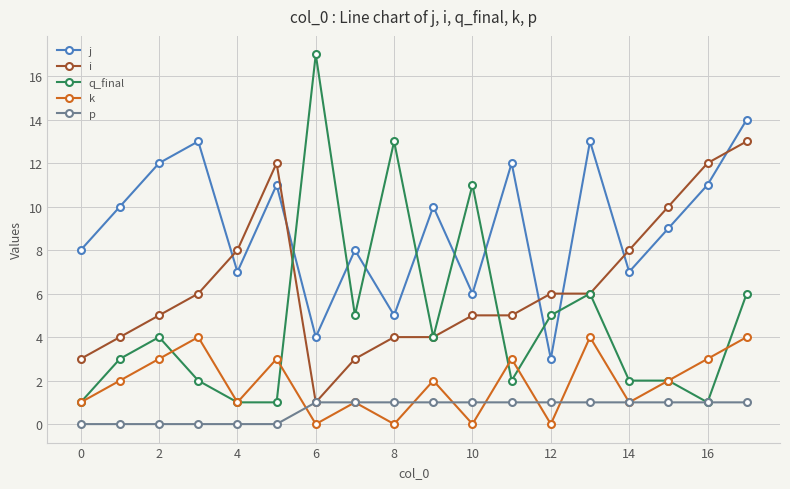

Reading right to left, what are all the values shown in this chart?

j: 14	11	9	7	13	3	12	6	10	5	8	4	11	7	13	12	10	8
i: 13	12	10	8	6	6	5	5	4	4	3	1	12	8	6	5	4	3
q_final: 6	1	2	2	6	5	2	11	4	13	5	17	1	1	2	4	3	1
k: 4	3	2	1	4	0	3	0	2	0	1	0	3	1	4	3	2	1
p: 1	1	1	1	1	1	1	1	1	1	1	1	0	0	0	0	0	0